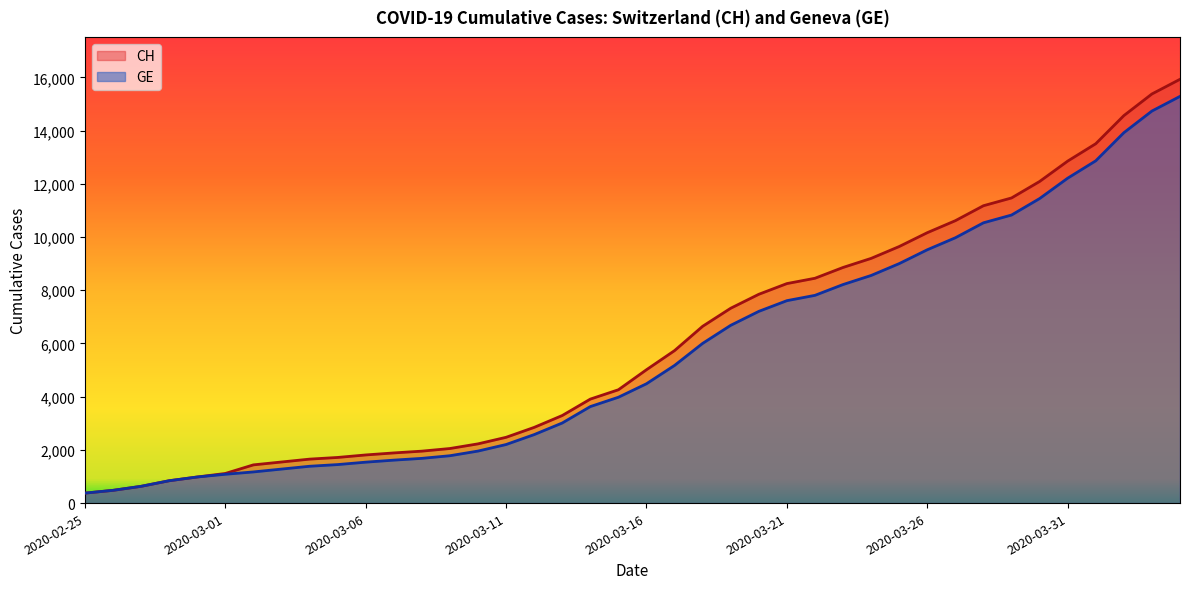

Does the chart have visible grid lines?

No